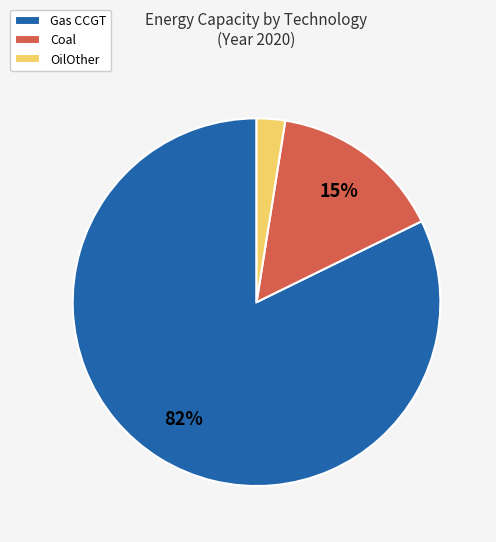

What percentage is the OilOther slice, to the nearest percent?

2%